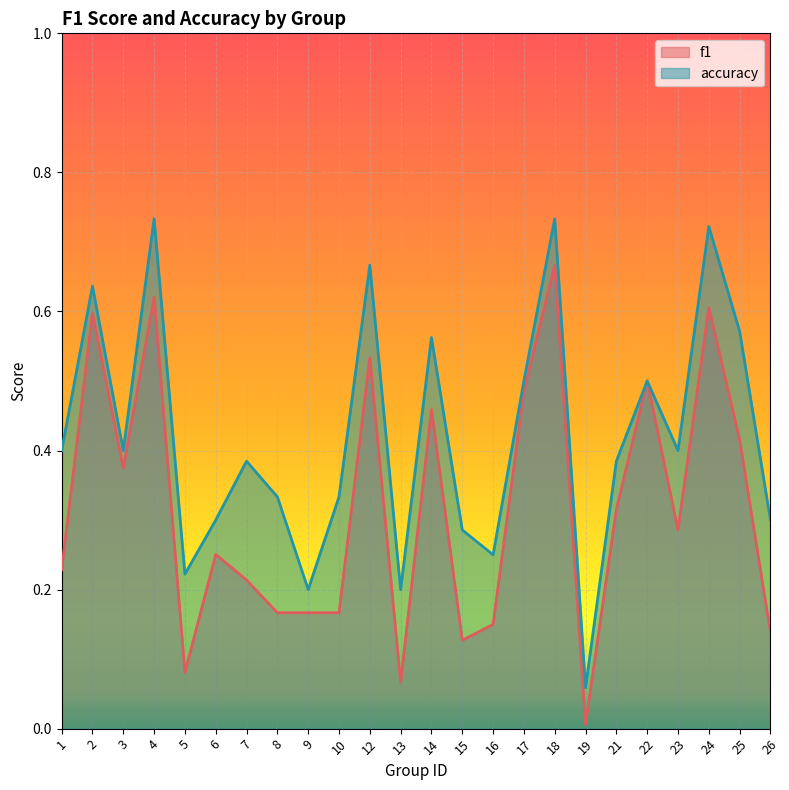

At which category does f1 reach its first local peak?

2